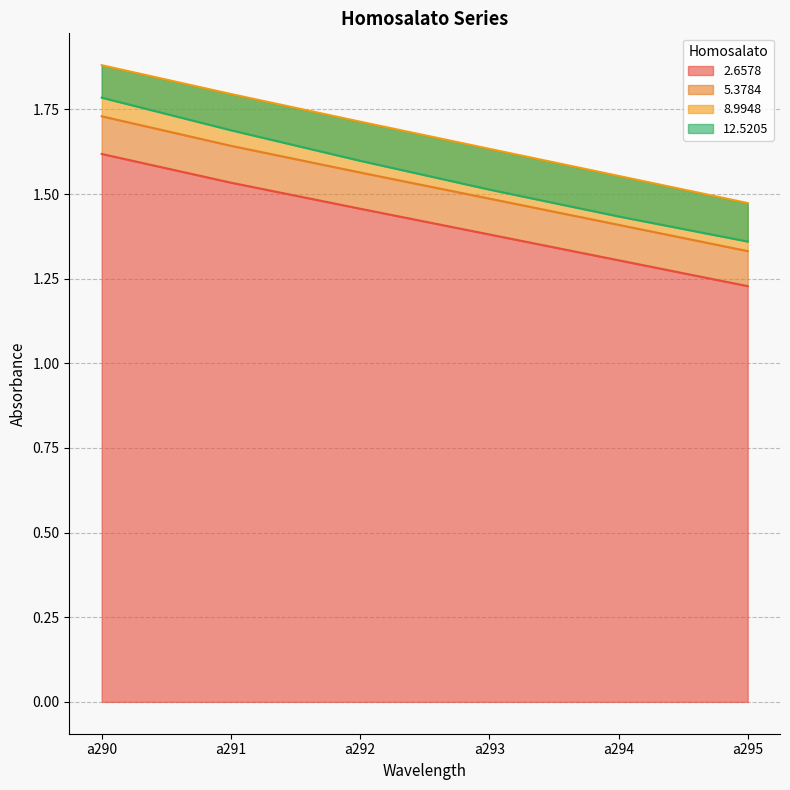

How many series are shown in this chart?

4